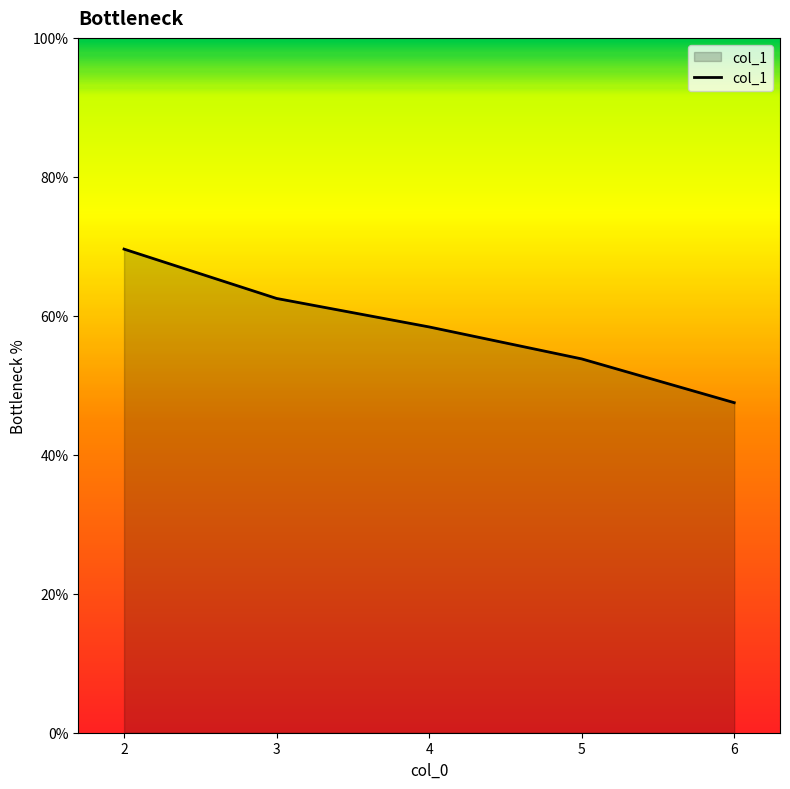

What is the greatest value displayed?

69.6